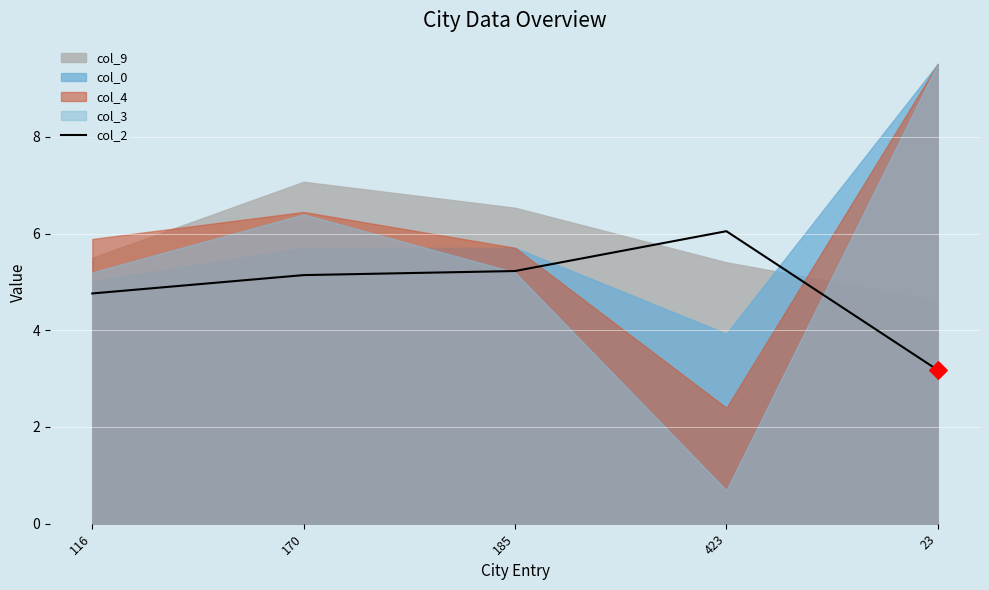

Between 23 and 185, which is larger?

185